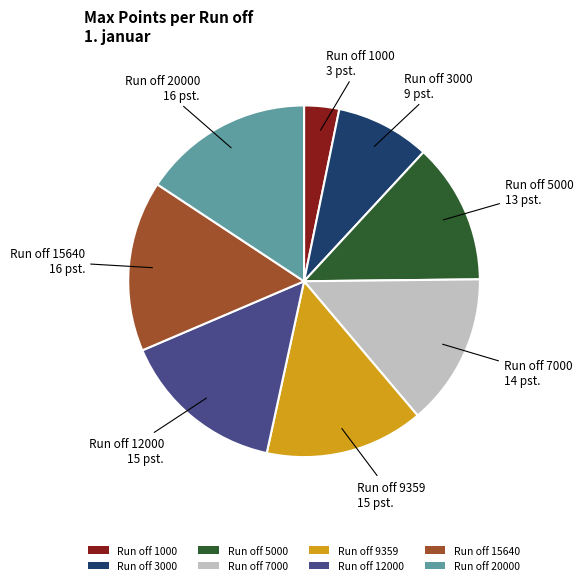

Is it true that Run off 20000 is 16% of the pie?

True